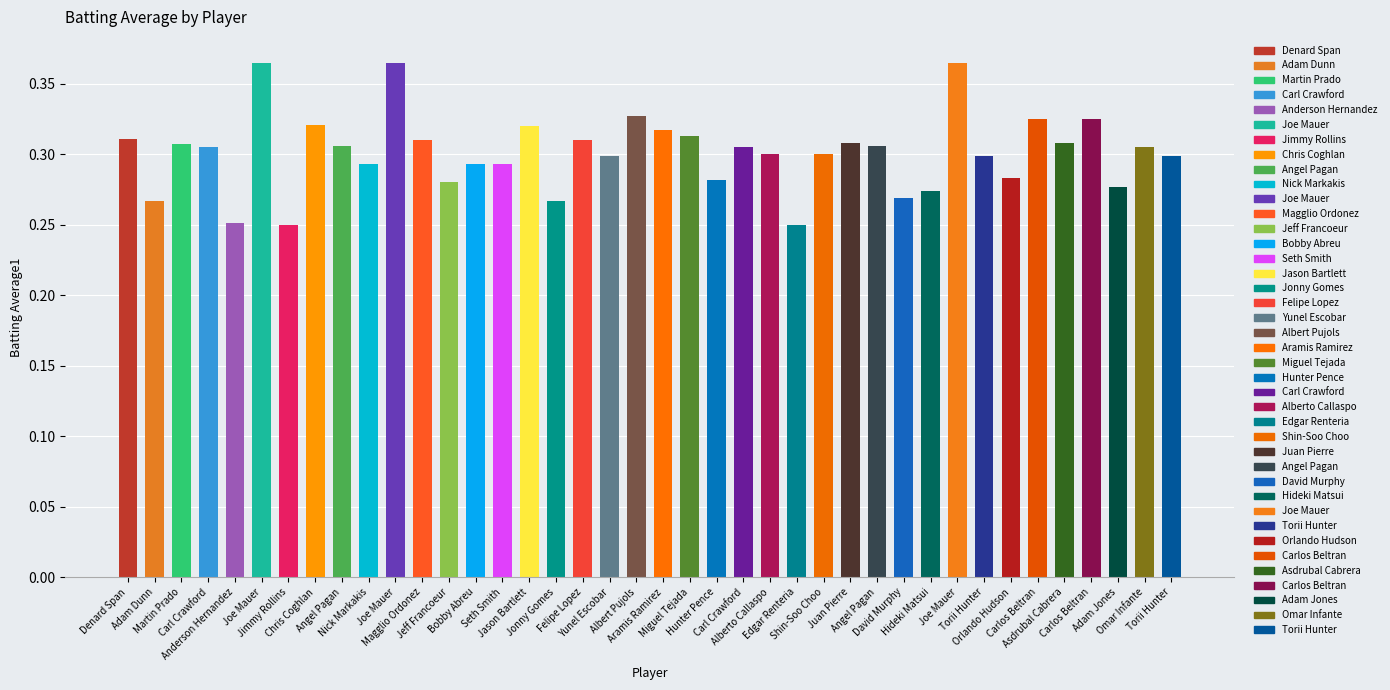

What is the value of the 10th bar from the left?

0.3